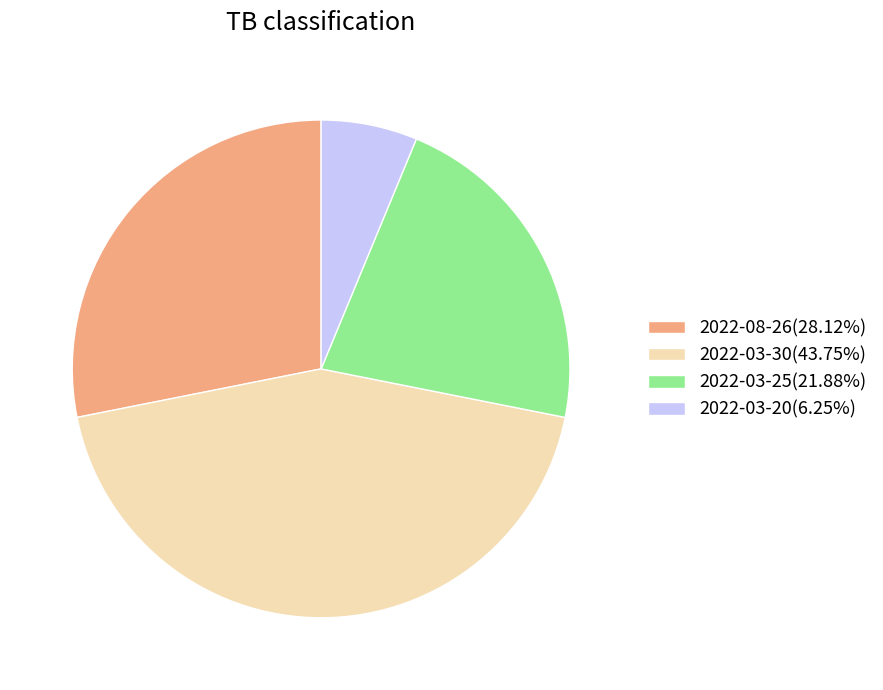

Is there any slice that represents more than half of the pie?

No